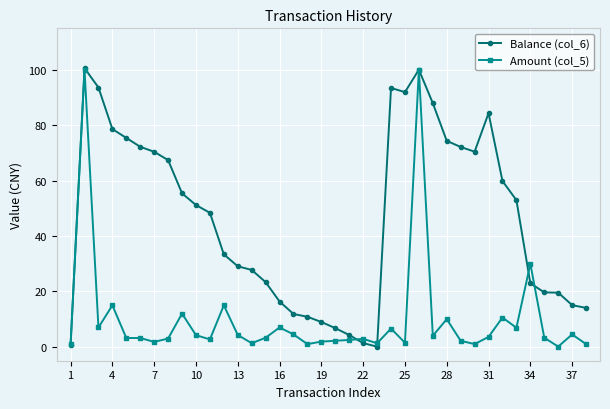

What is the highest value of the Amount (col_5) series?

100.0